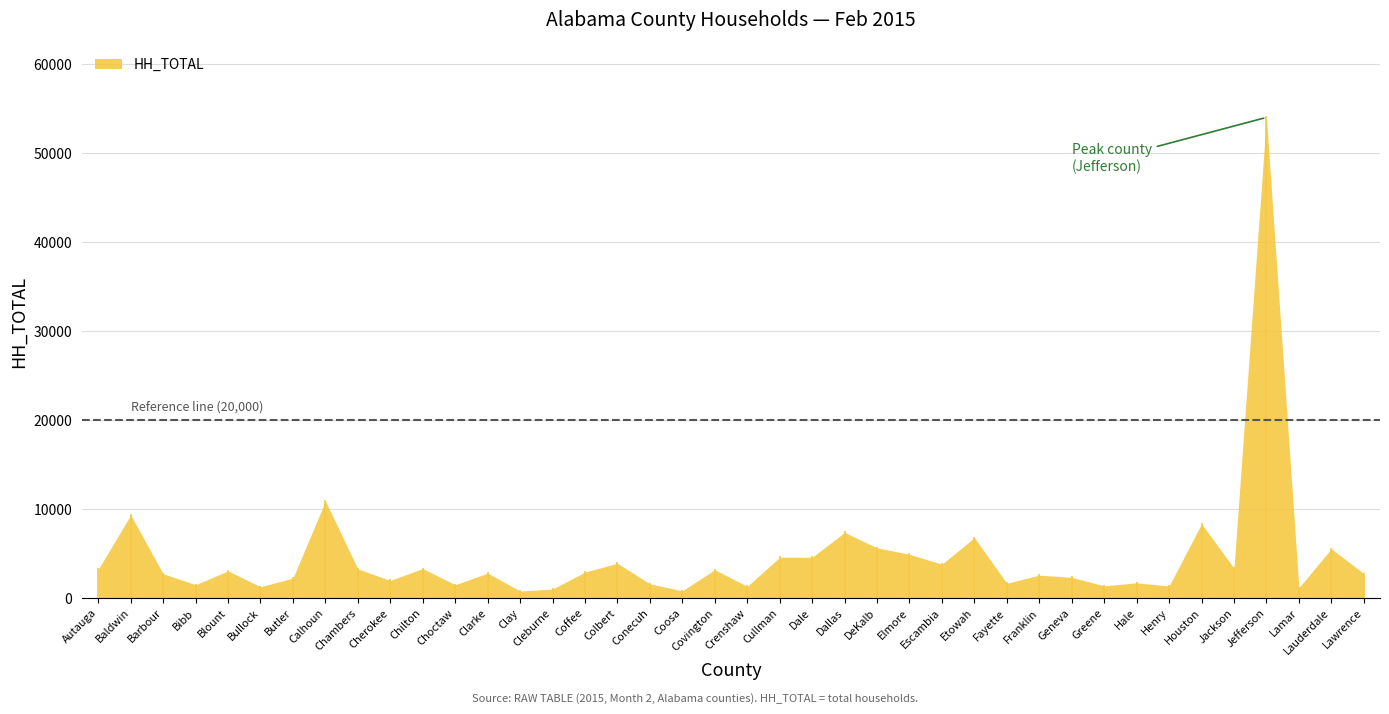

Count the number of values greater than 2912.

19